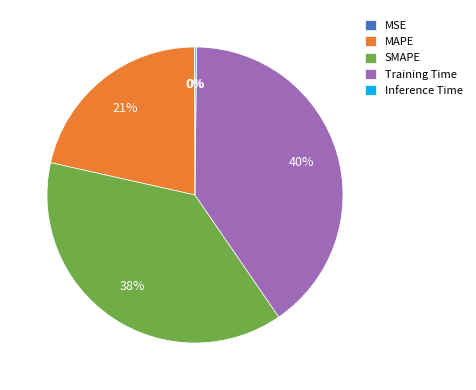

Which has a higher value, SMAPE or MAPE?

SMAPE